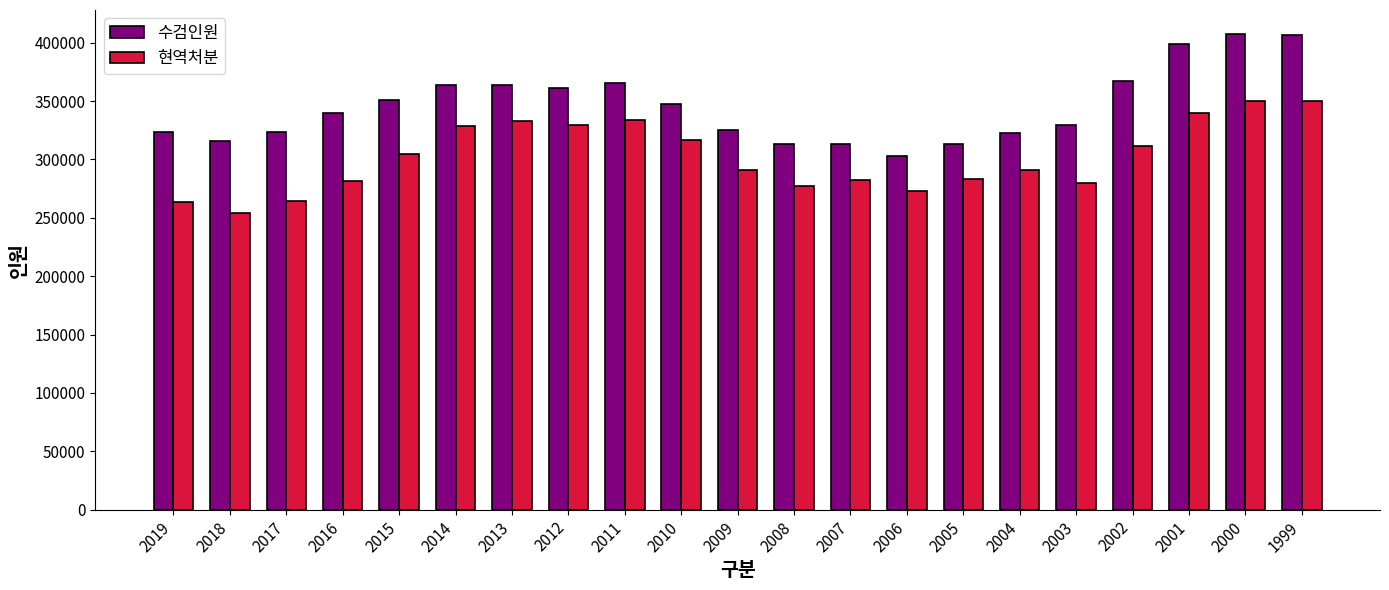

Between 2005 and 2001, which series saw the biggest shift?

수검인원